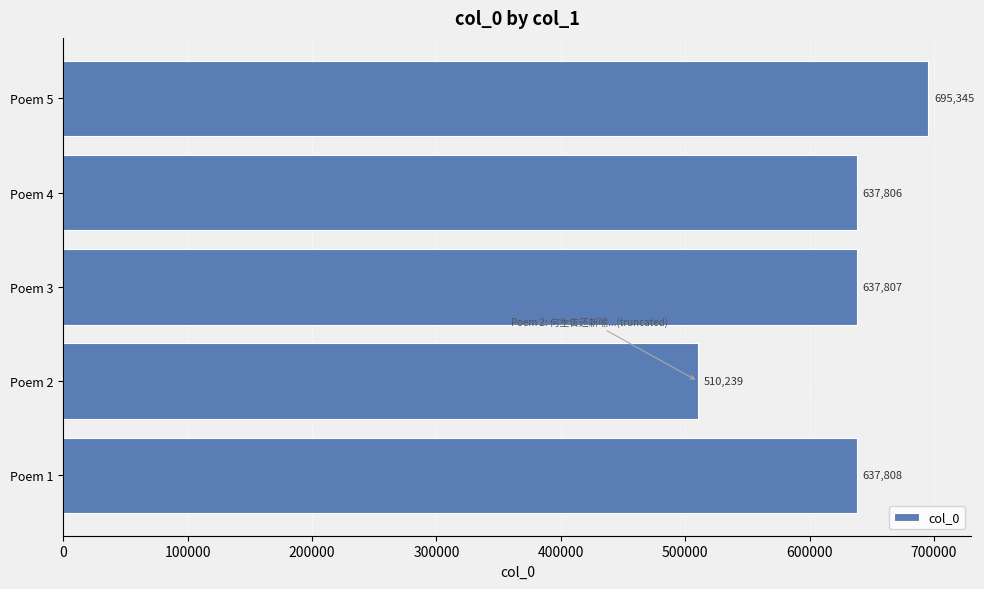

What is the difference between the maximum and minimum values?

185106